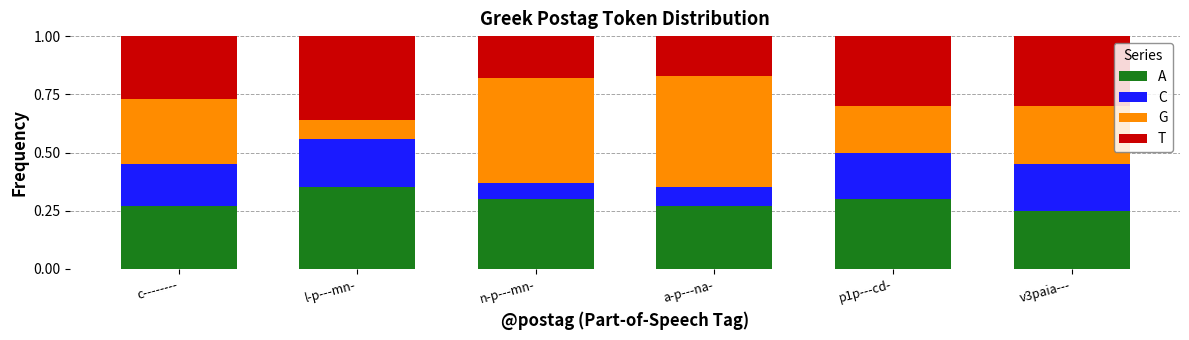

At which label does A reach its minimum?

v3paia---